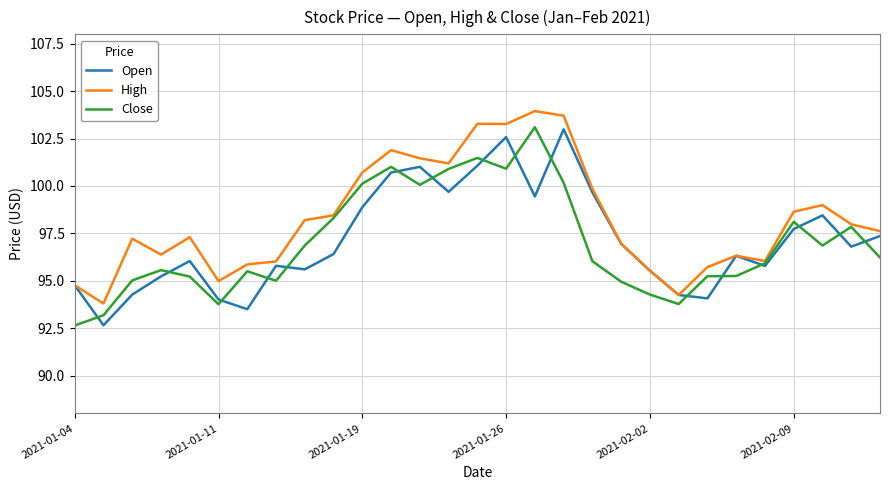

What is the minimum value for Open?

92.7